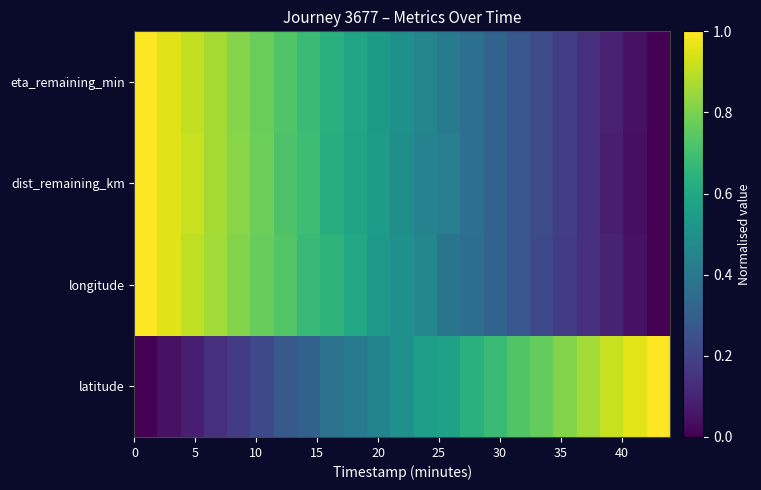

Reading right to left, transcribe all the data shown in this chart.

latitude: 1.0	1.0	0.9	0.9	0.8	0.8	0.7	0.7	0.6	0.6	0.6	0.5	0.4	0.4	0.4	0.3	0.3	0.2	0.2	0.1	0.1	0.0	0.0
longitude: 0.0	0.1	0.1	0.1	0.2	0.2	0.3	0.3	0.4	0.4	0.5	0.5	0.5	0.6	0.7	0.7	0.7	0.8	0.8	0.9	0.9	1.0	1.0
dist_remaining_km: 0.0	0.0	0.1	0.1	0.2	0.2	0.3	0.3	0.4	0.4	0.4	0.5	0.6	0.6	0.6	0.7	0.7	0.8	0.8	0.9	0.9	1.0	1.0
eta_remaining_min: 0.0	0.0	0.1	0.1	0.2	0.2	0.3	0.3	0.4	0.4	0.5	0.5	0.5	0.6	0.6	0.7	0.7	0.8	0.8	0.9	0.9	1.0	1.0